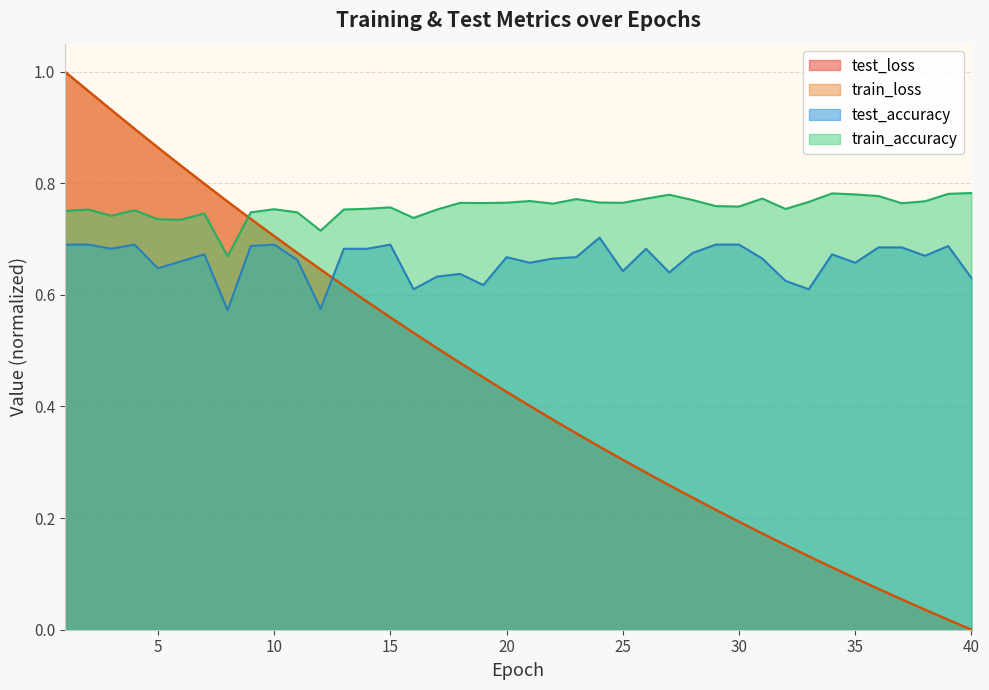

True or false: train_loss has more than 0 interior local peaks.

False